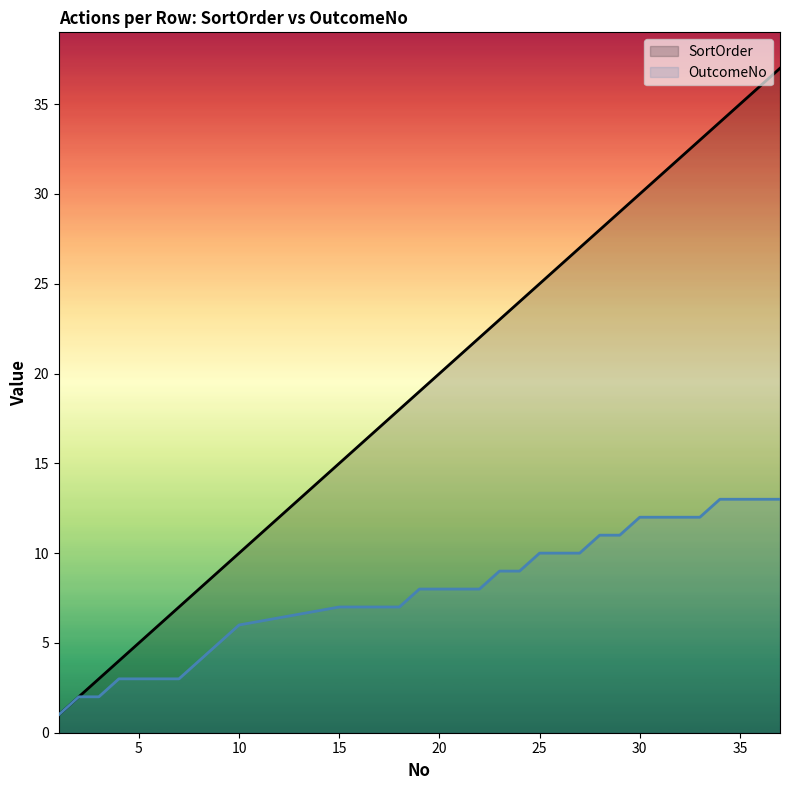

Is it true that OutcomeNo equals 13 at 25?

False